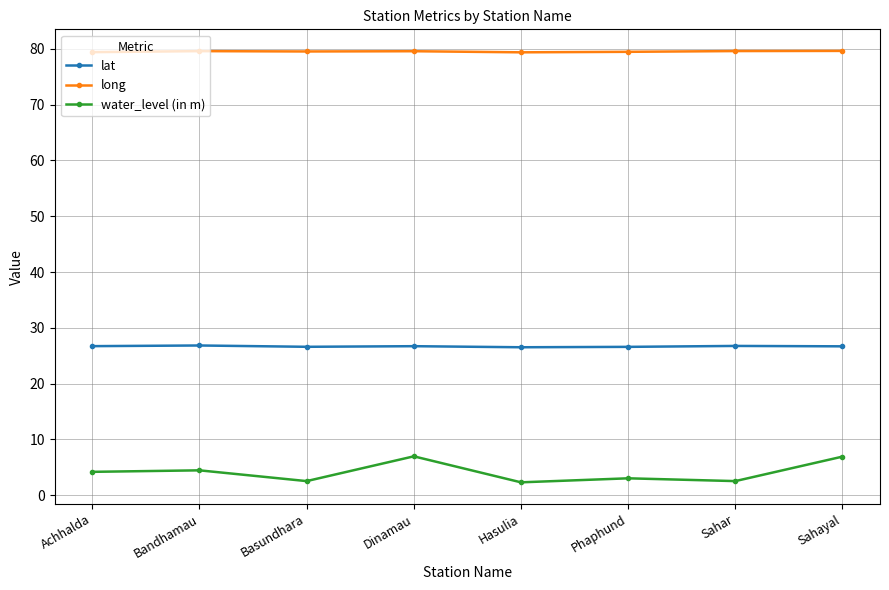

What is the lowest value of the lat series?

26.5